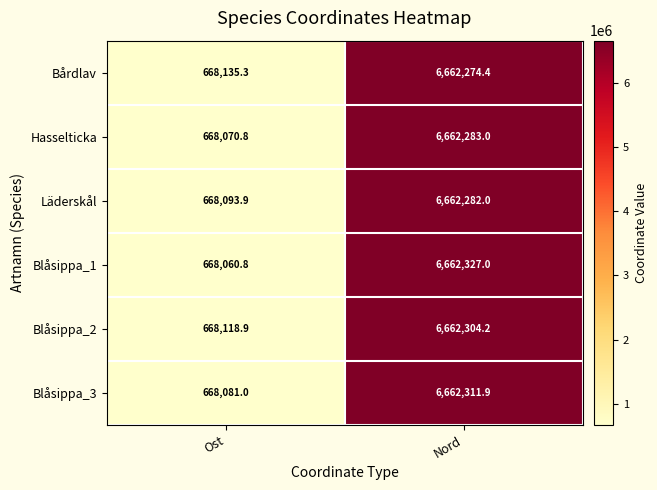

At which category does the chart reach its peak across all series?

Nord